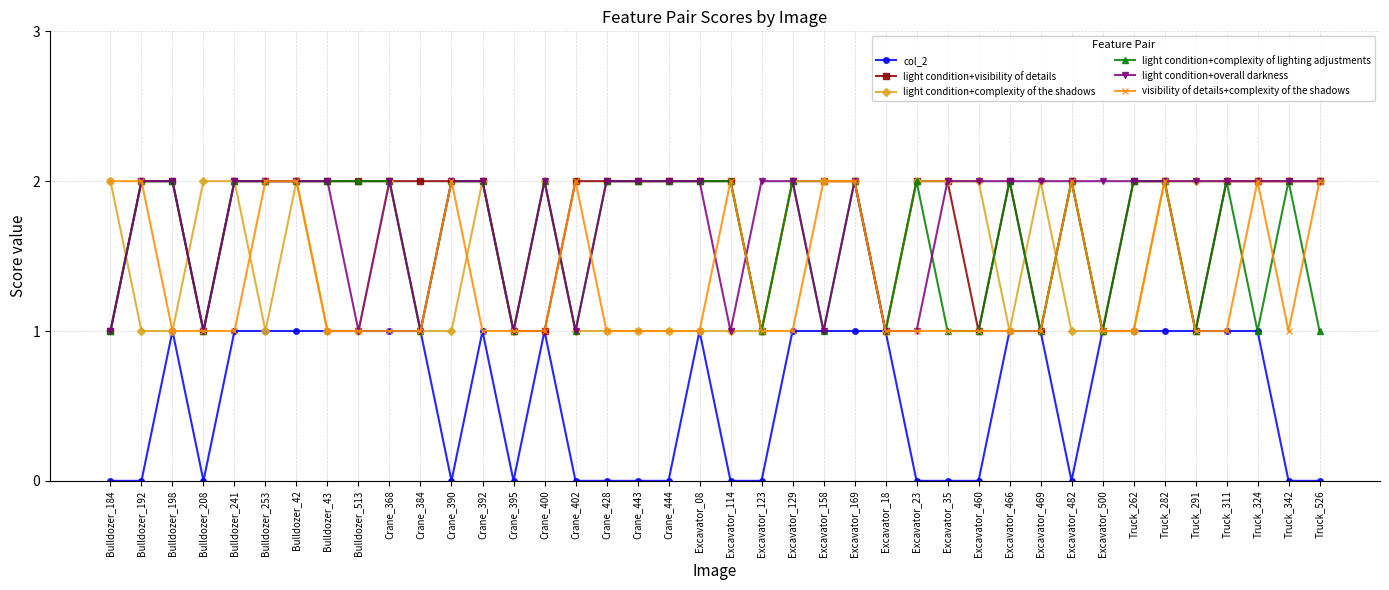

At which category does col_2 reach its first local peak?

Bulldozer_198